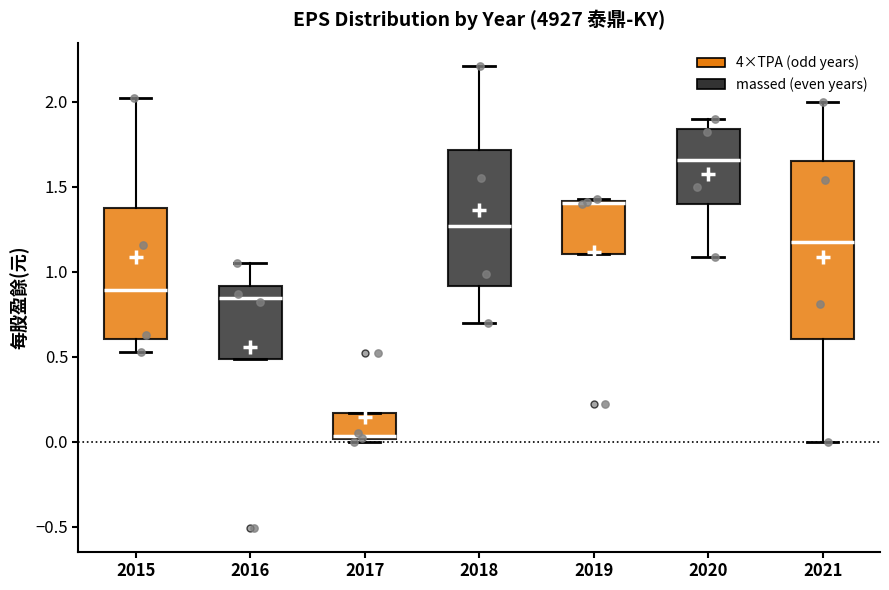

Reading left to right, read every box against the y-axis: the position of its median line, the range the box covers, and the ends of its whiskers. The values are not printed on the chart, so give them approximately, as read against the axis.

2015: median 0.90, box 0.60 to 1.40, whiskers 0.55 to 2.00
2016: median 0.85, box 0.50 to 0.90, whiskers 0.50 to 1.05
2017: median 0.05, box 0.00 to 0.15, whiskers 0.00 to 0.15
2018: median 1.25, box 0.90 to 1.70, whiskers 0.70 to 2.20
2019: median 1.40 (drawn on the box's upper edge), box 1.10 to 1.40, whiskers 1.10 to 1.45
2020: median 1.65, box 1.40 to 1.85, whiskers 1.10 to 1.90
2021: median 1.20, box 0.60 to 1.65, whiskers 0.00 to 2.00